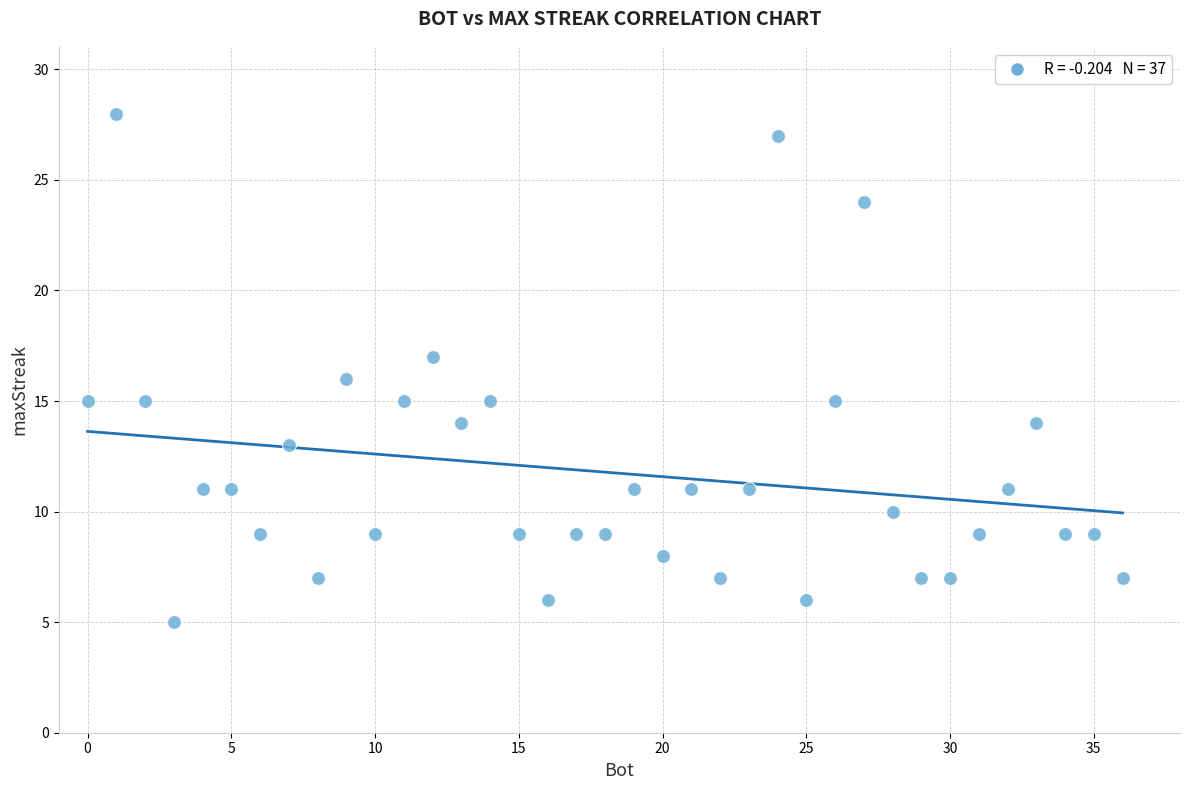

What is the range of Y values (max minus min)?

23